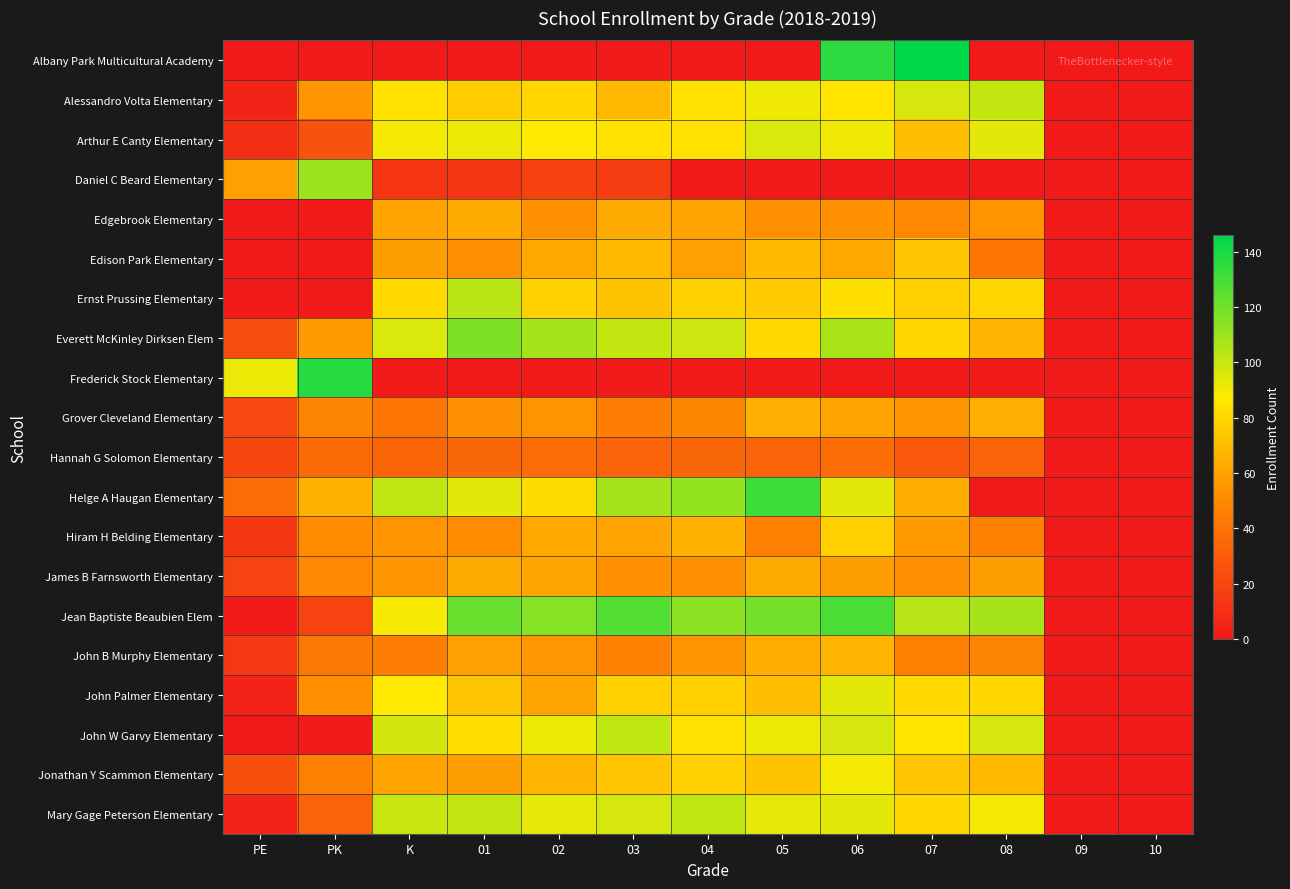

What is the difference between the highest and lowest values at 03?

127